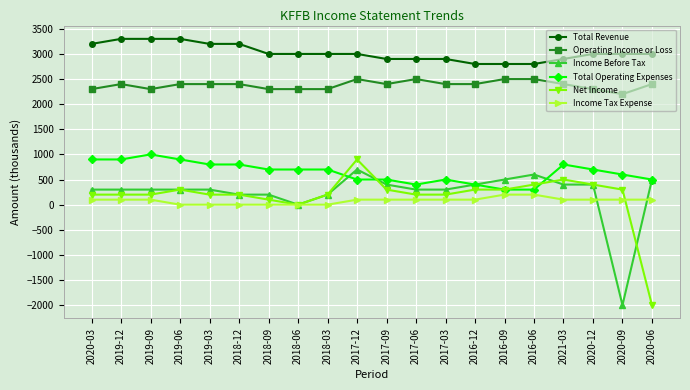

Is the value of Income Tax Expense at 2018-06 greater than the value of Operating Income or Loss at 2017-09?

No